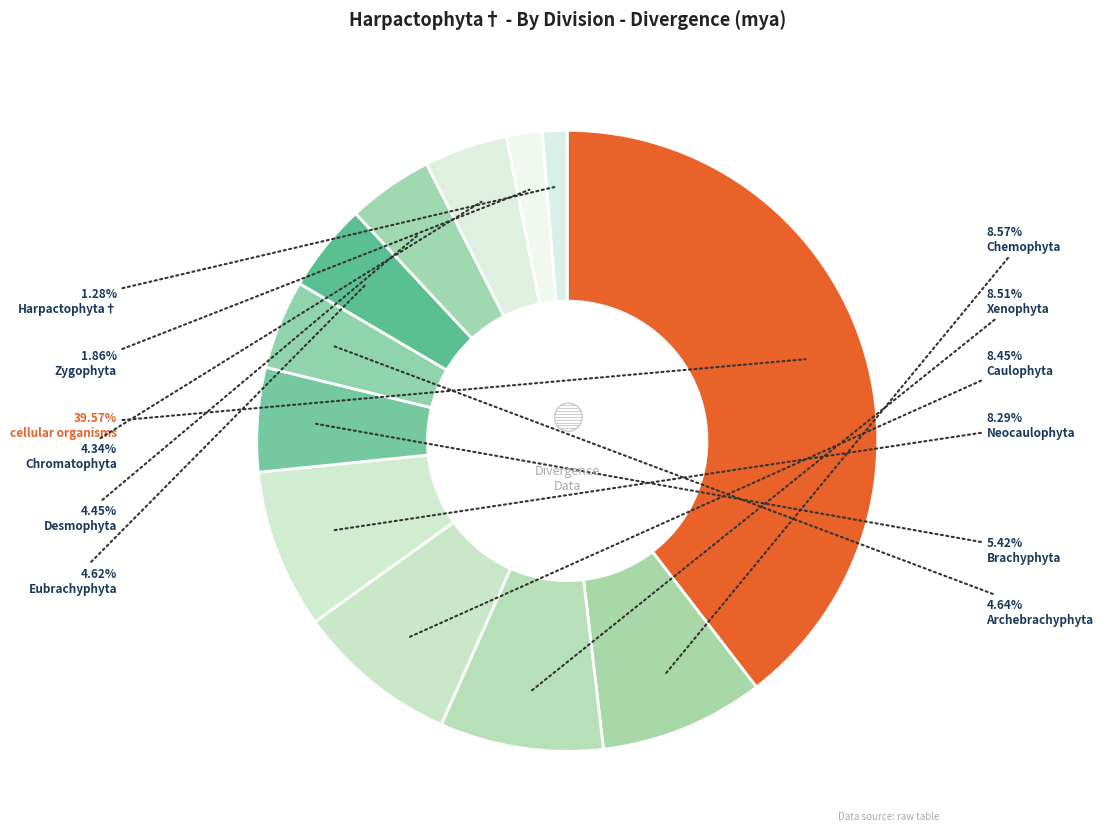

How many slices are in this pie chart?

12